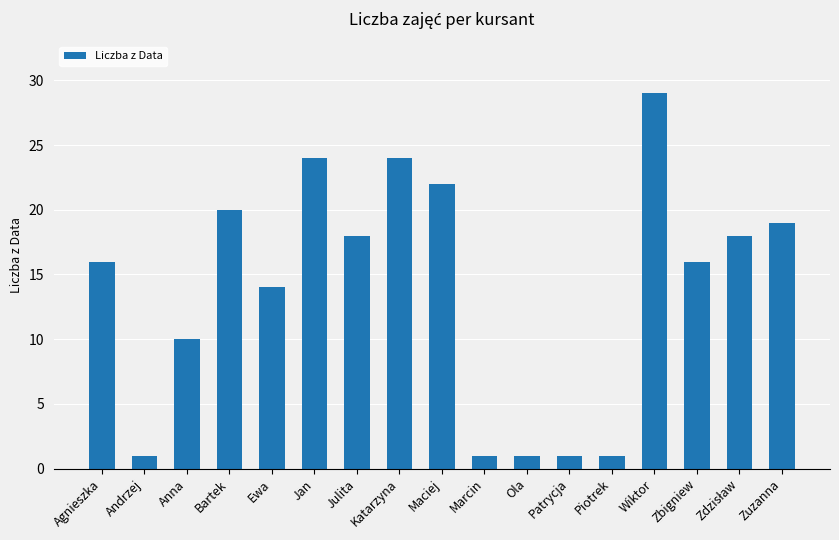

What is the label of the 17th bar from the left?

Zuzanna